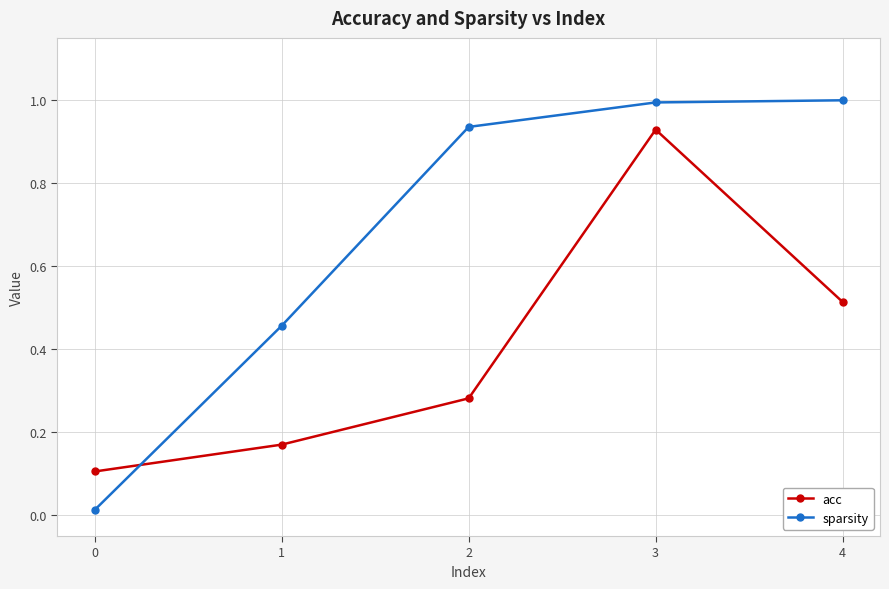

What is the average value of the sparsity series?

0.7